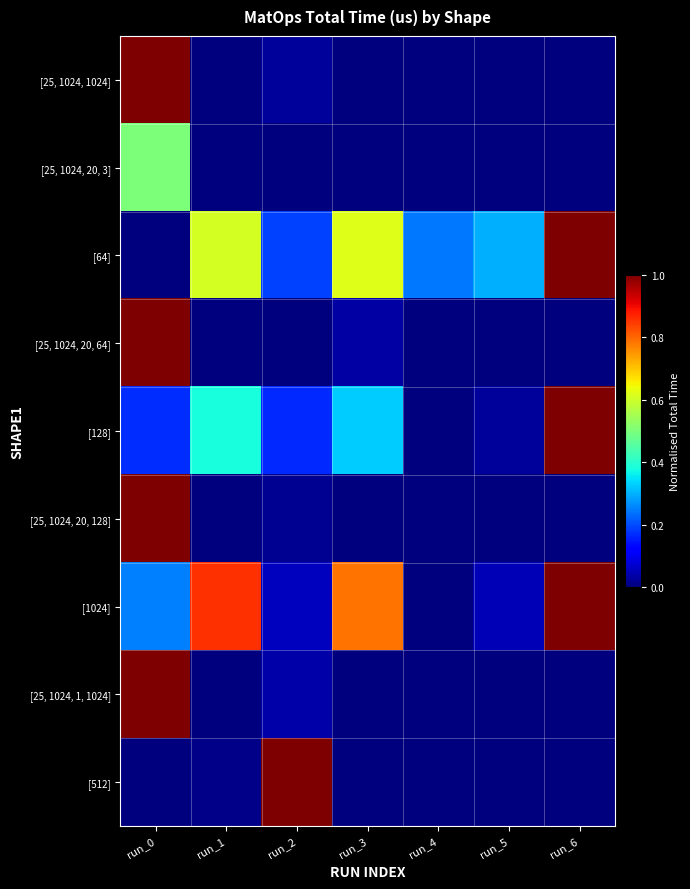

Which series has the largest total across all categories?

[1024]